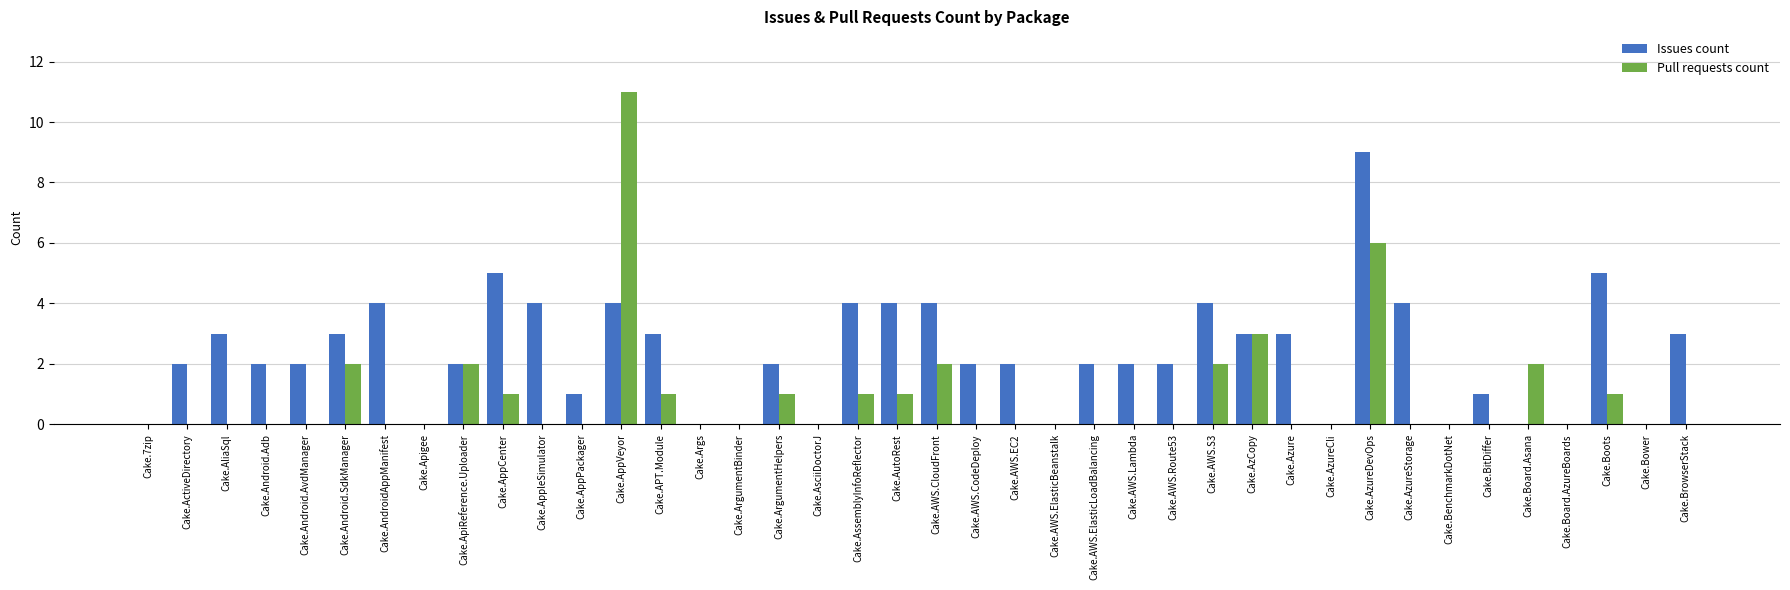

What is the maximum value for Issues count?

9